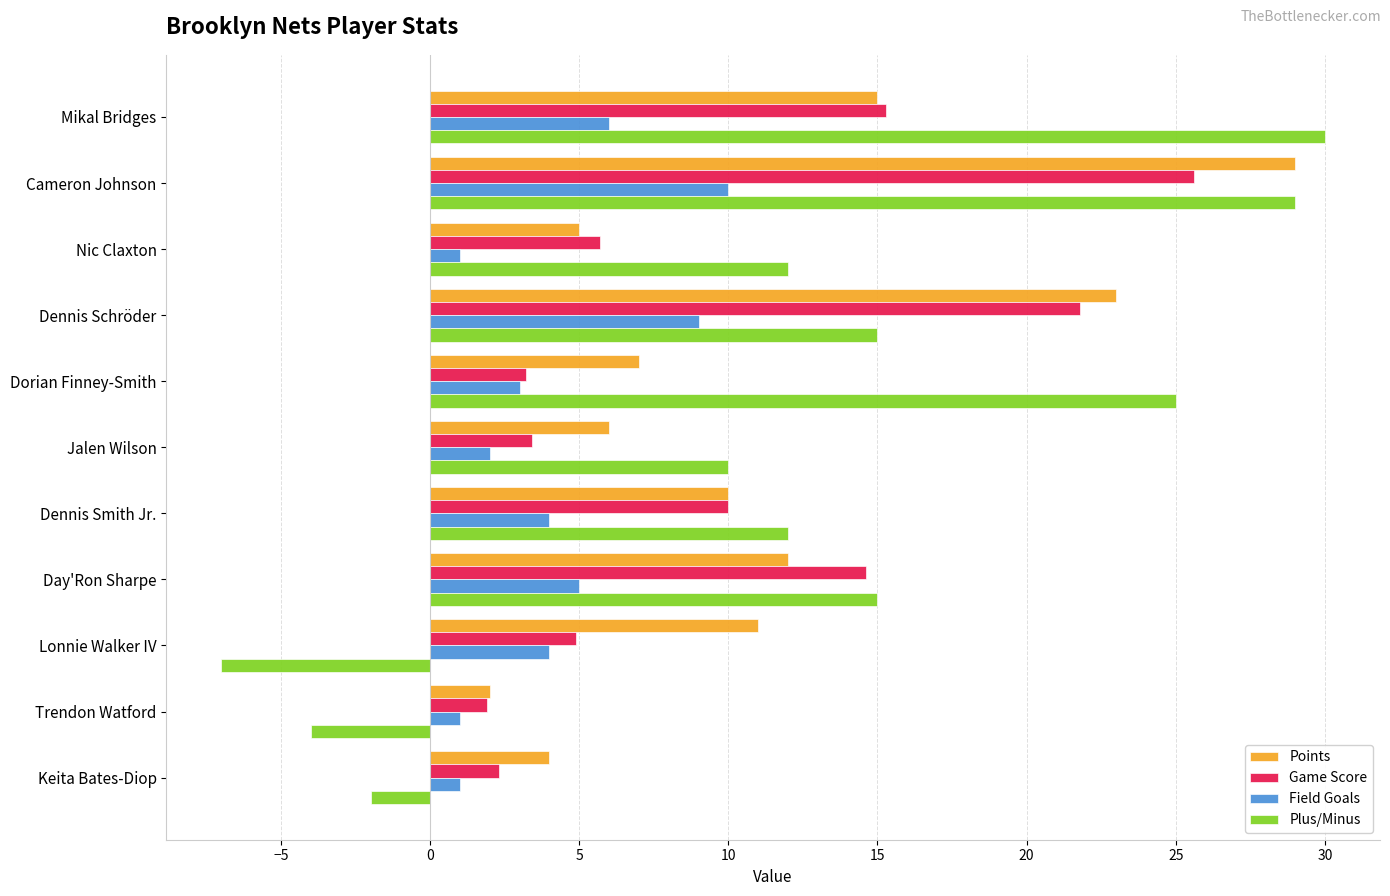

How many data points does each series have?

11